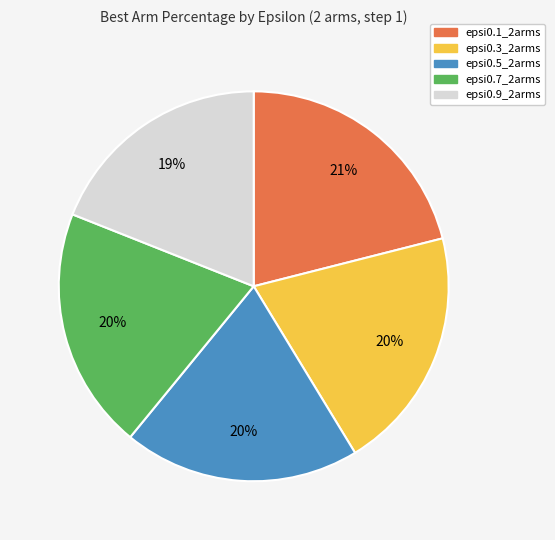

Is there any slice that represents more than half of the pie?

No